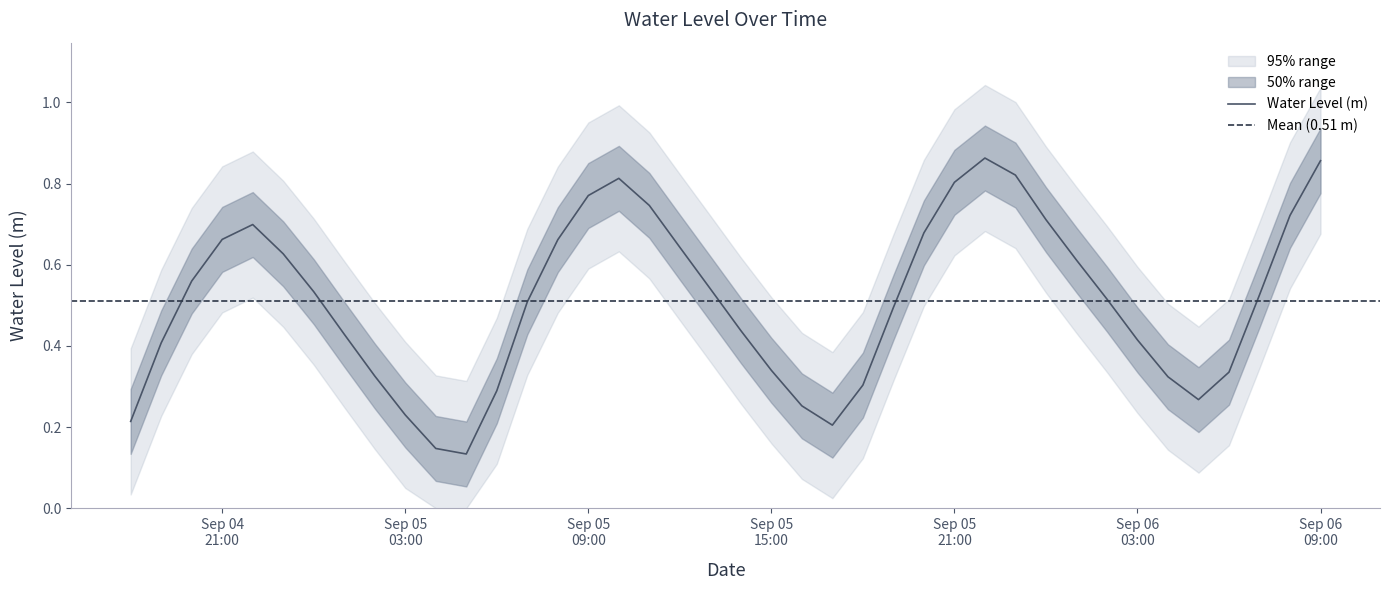

The chart shows a value of 0.3 at 2024-09-06 05:00:00. True or false?

True